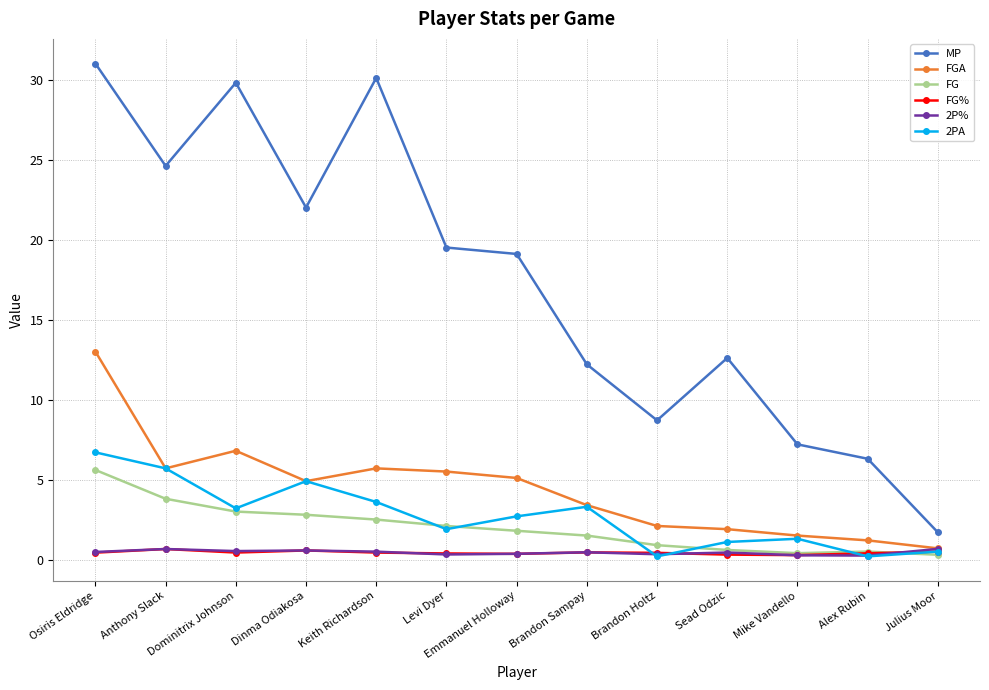

Is it true that FGA equals 1.8 at Keith Richardson?

False